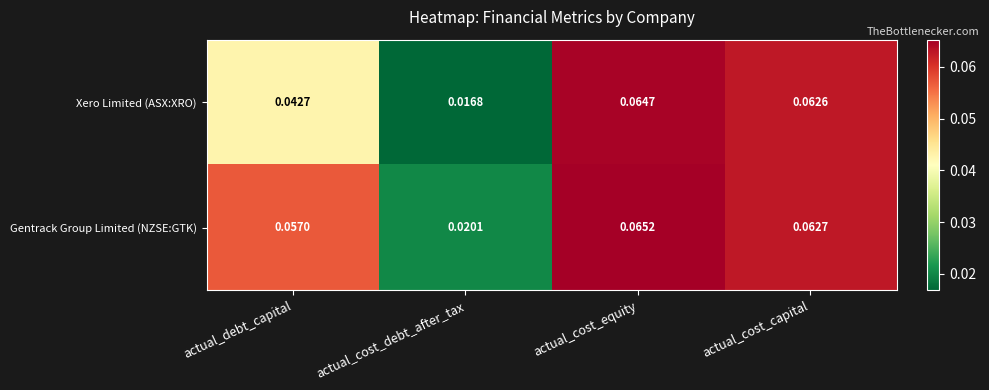

Which series has the widest spread of values?

Xero Limited (ASX:XRO)